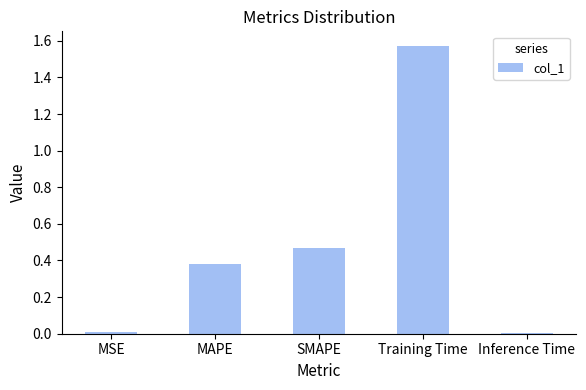

What is the sum of the values at MAPE and Training Time?

2.0